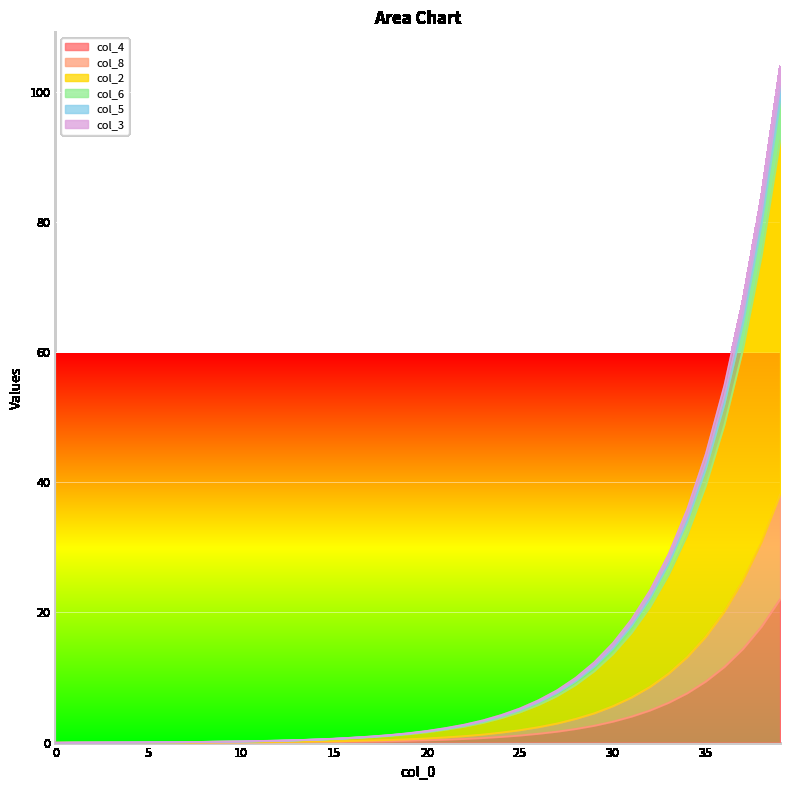

True or false: col_8 has more than 2 points higher than both neighbors.

False